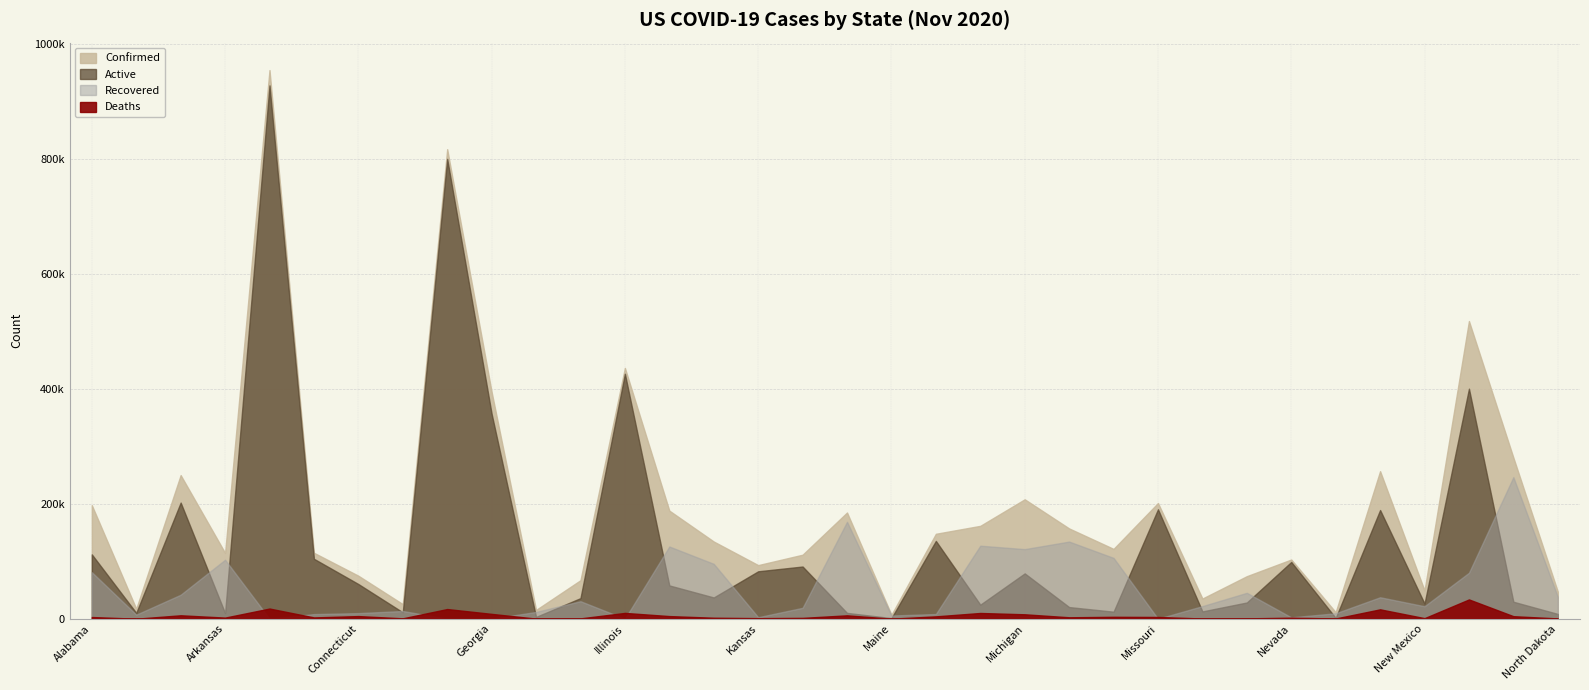

The Recovered series shows 68524 at Arkansas. True or false?

False